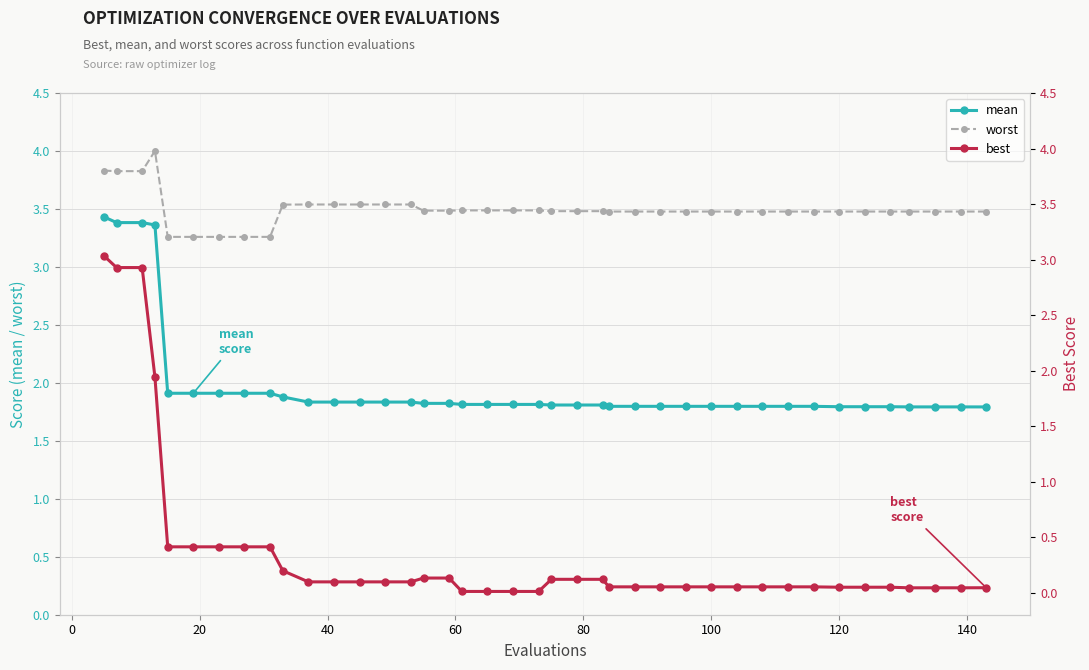

True or false: best and worst intersect in this chart.

False